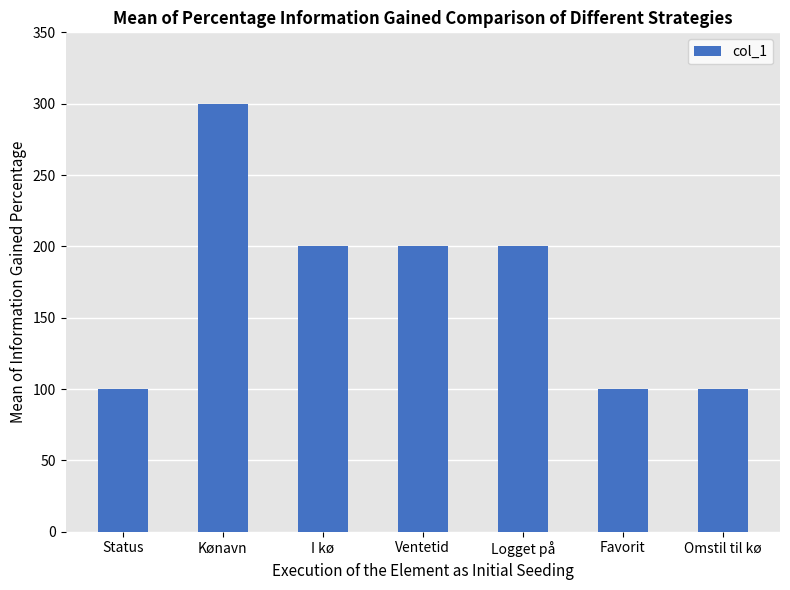

What is the label of the 4th bar from the left?

Ventetid